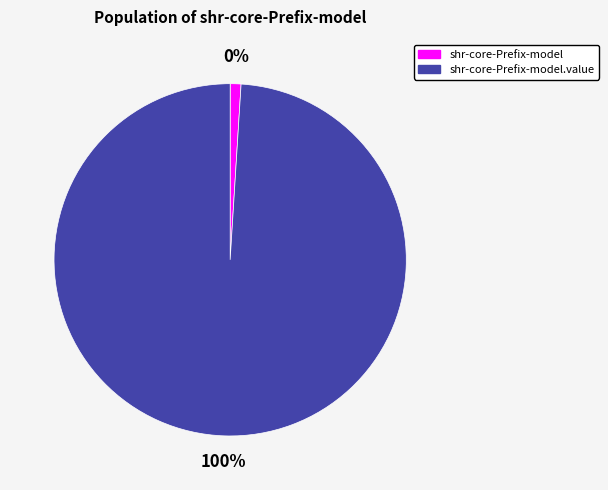

Is it true that shr-core-Prefix-model is 0% of the pie?

True